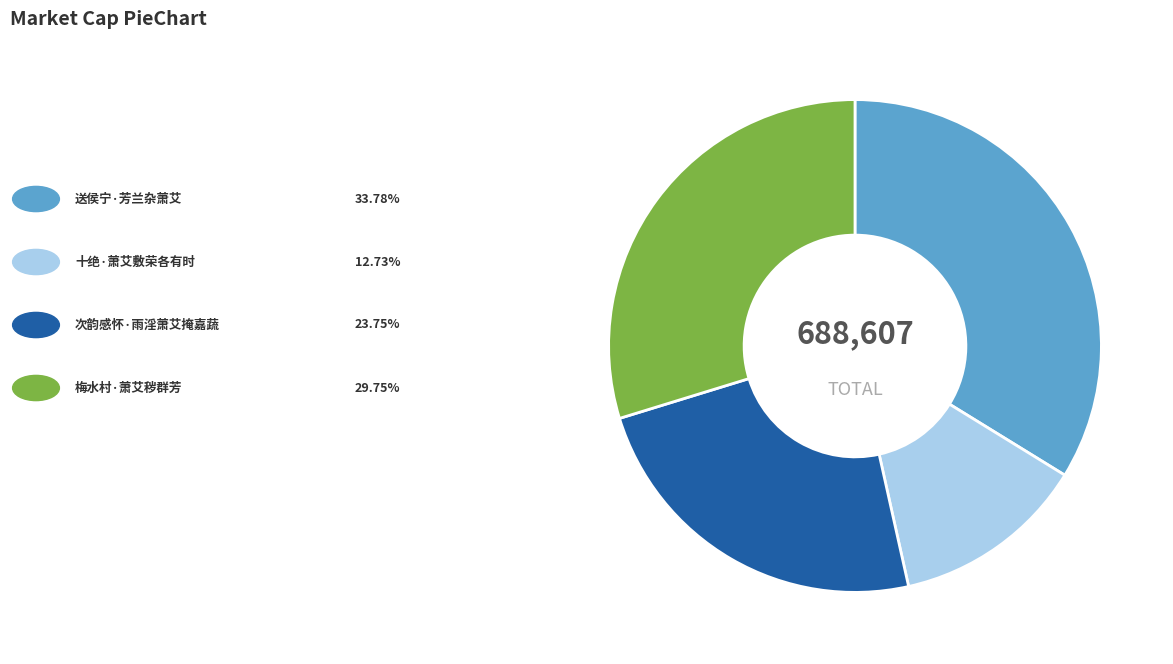

How many segments does this pie chart have?

4